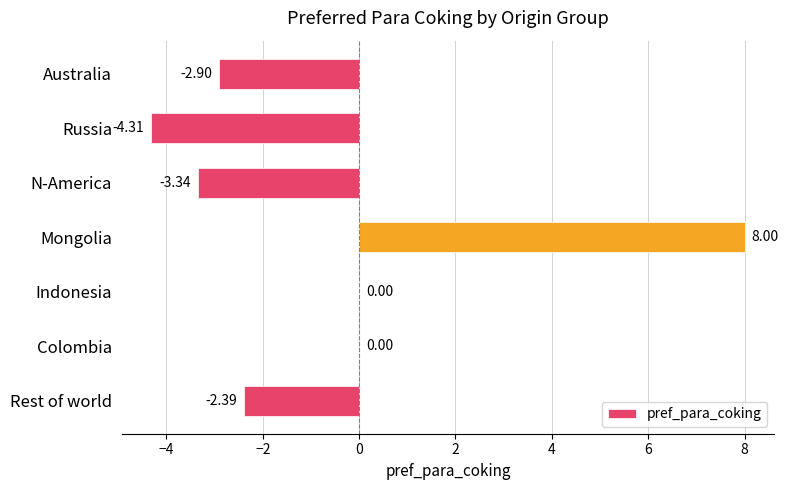

What is the change in value from Australia to Indonesia?

+2.9